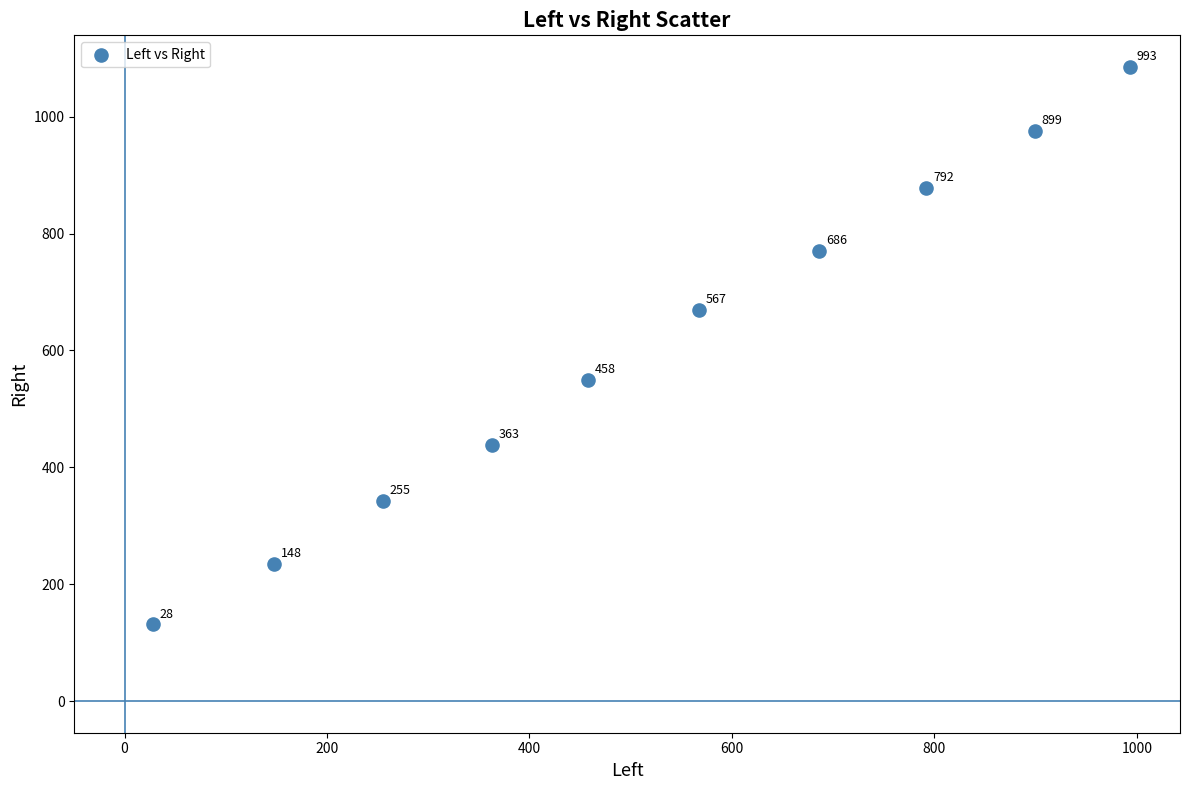

What is the average Y value?

607